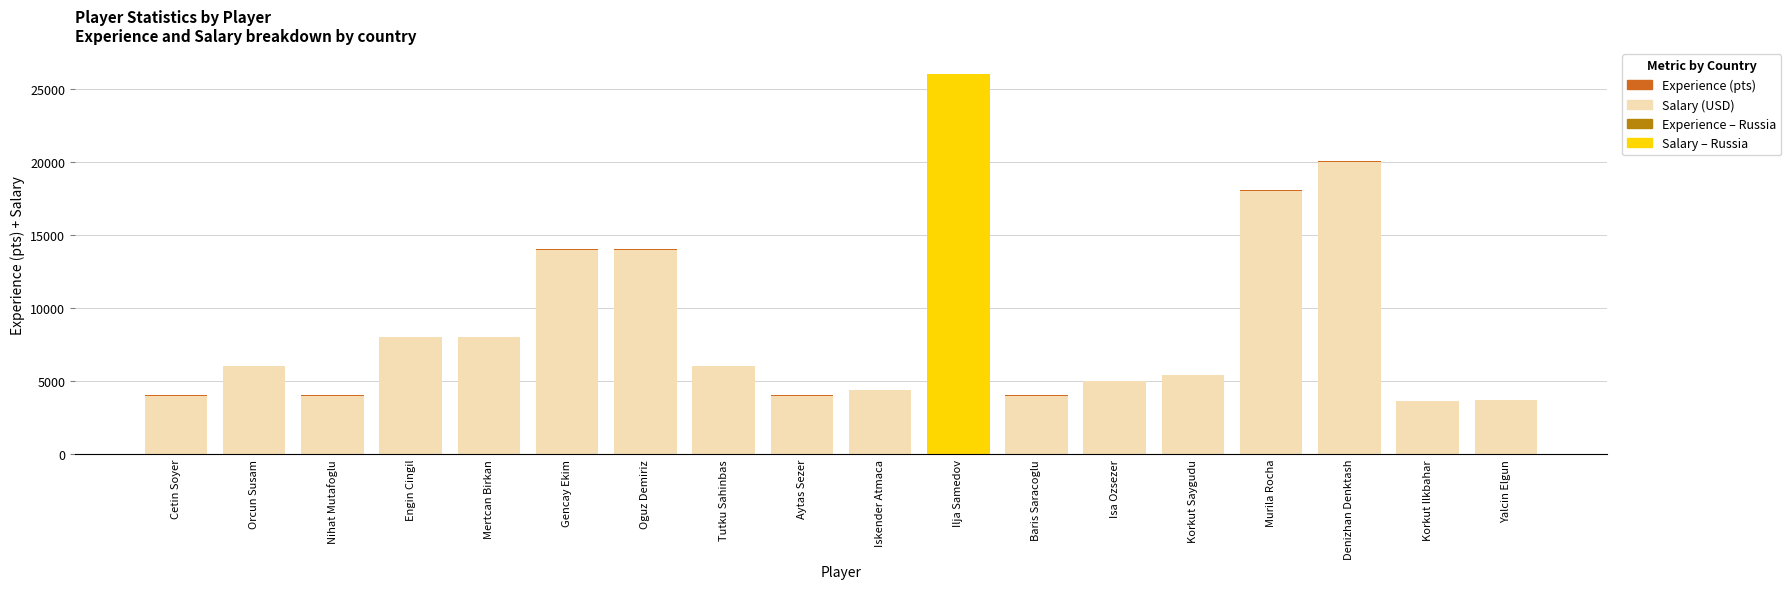

At which category is the sum across all series the highest?

Ilja Samedov